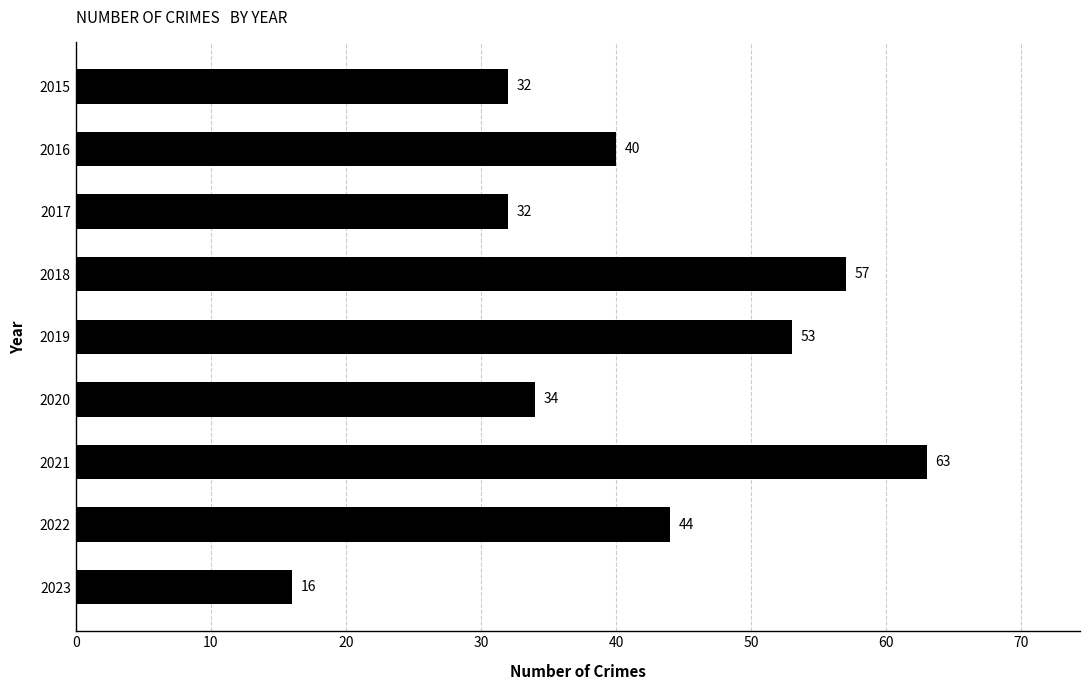

What is the greatest value displayed?

63